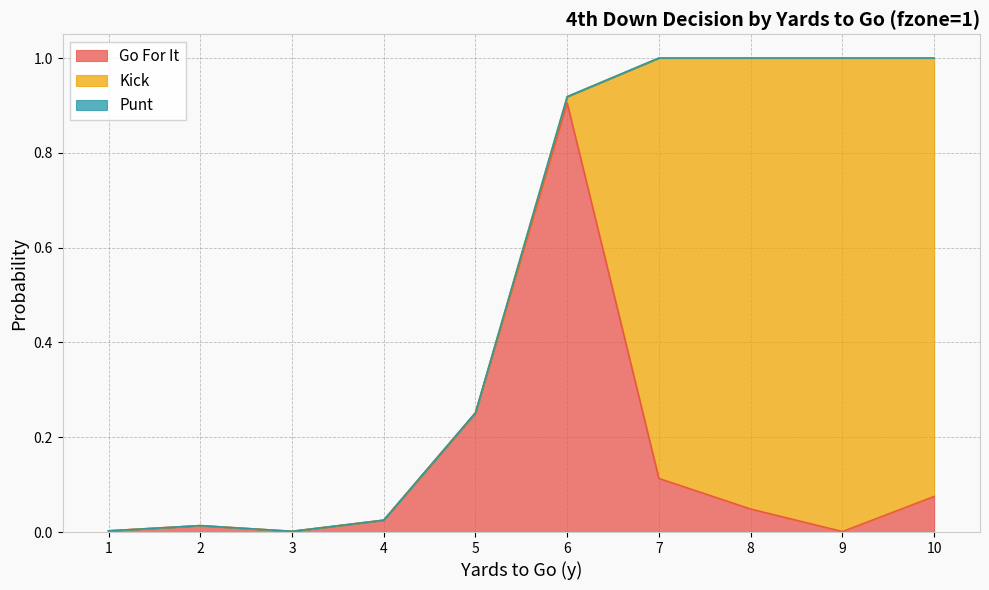

Which series has the largest total across all categories?

kick